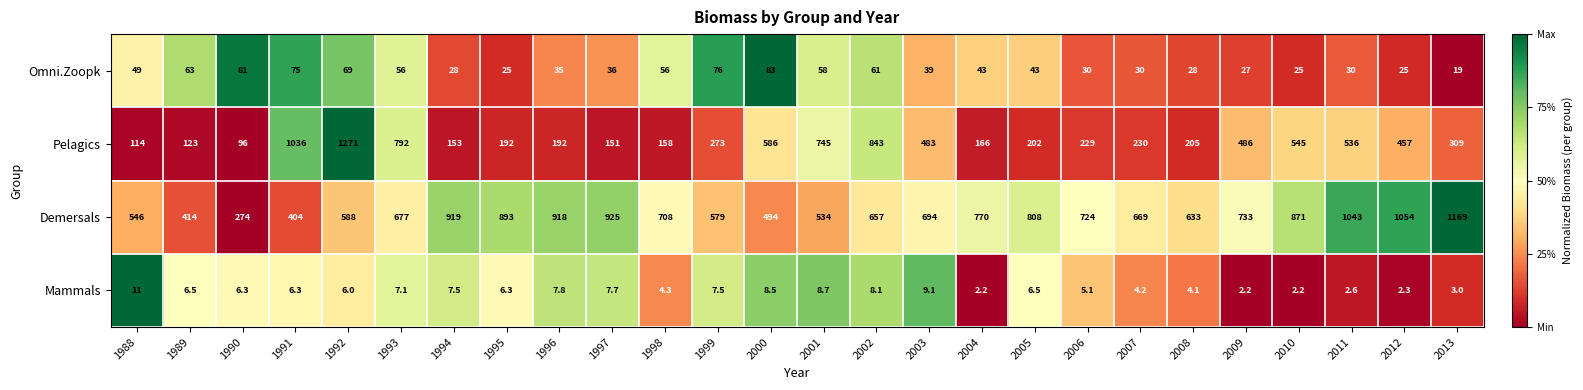

What is the difference between the maximum and second lowest values in the Pelagics series?

1157.0